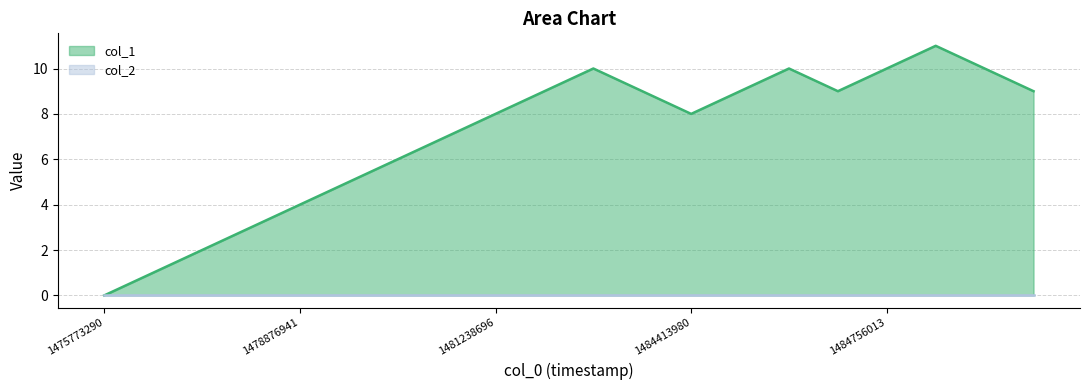

What is the value of the 9th point from the left?

8